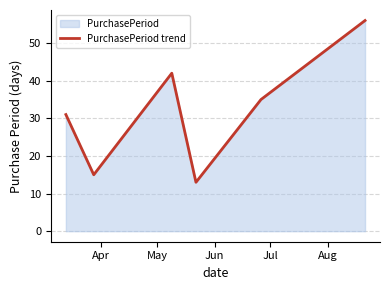

How many lines are shown in the chart?

1